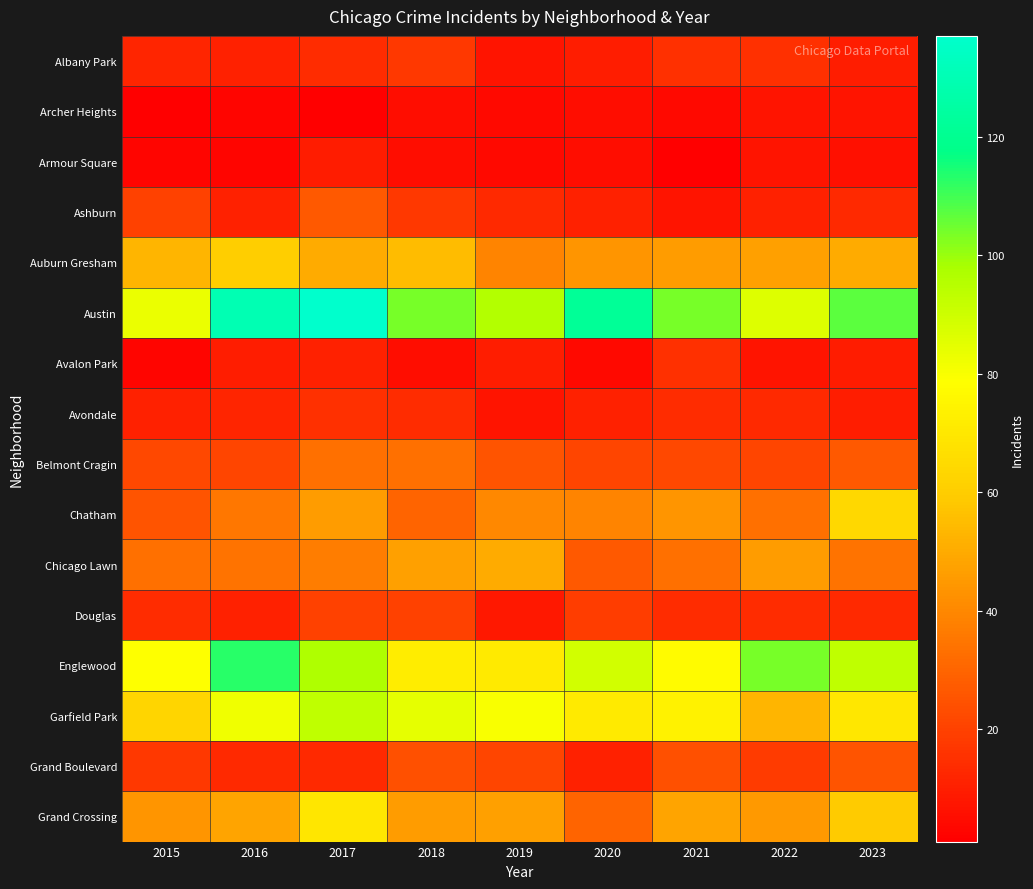

What is the difference between the highest and lowest values at 2017?

136